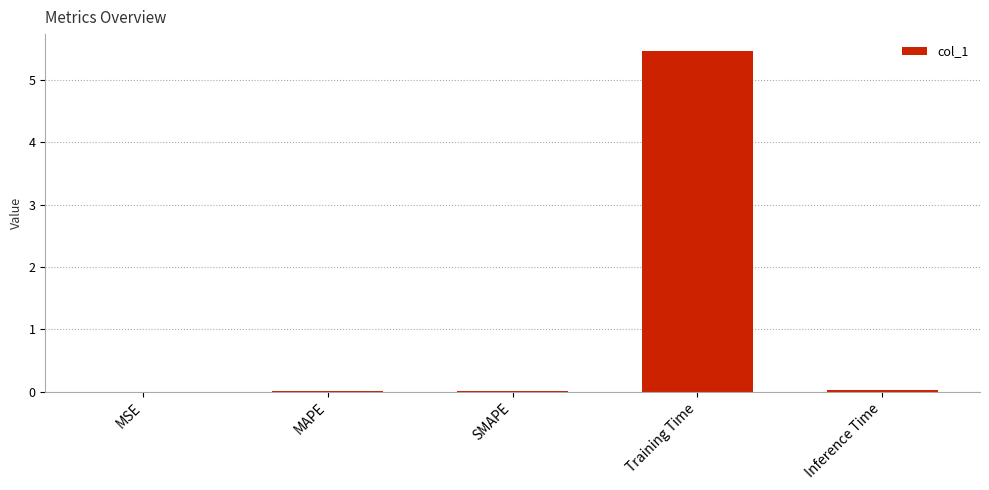

What is the sum of all values?

5.5